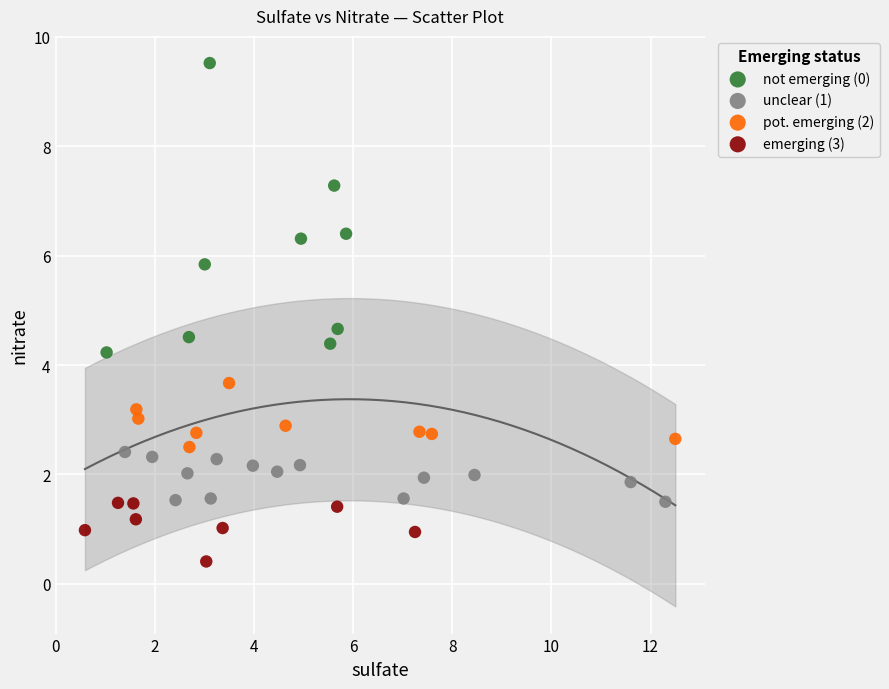

Which series has the largest Y range (max minus min)?

not emerging (0)